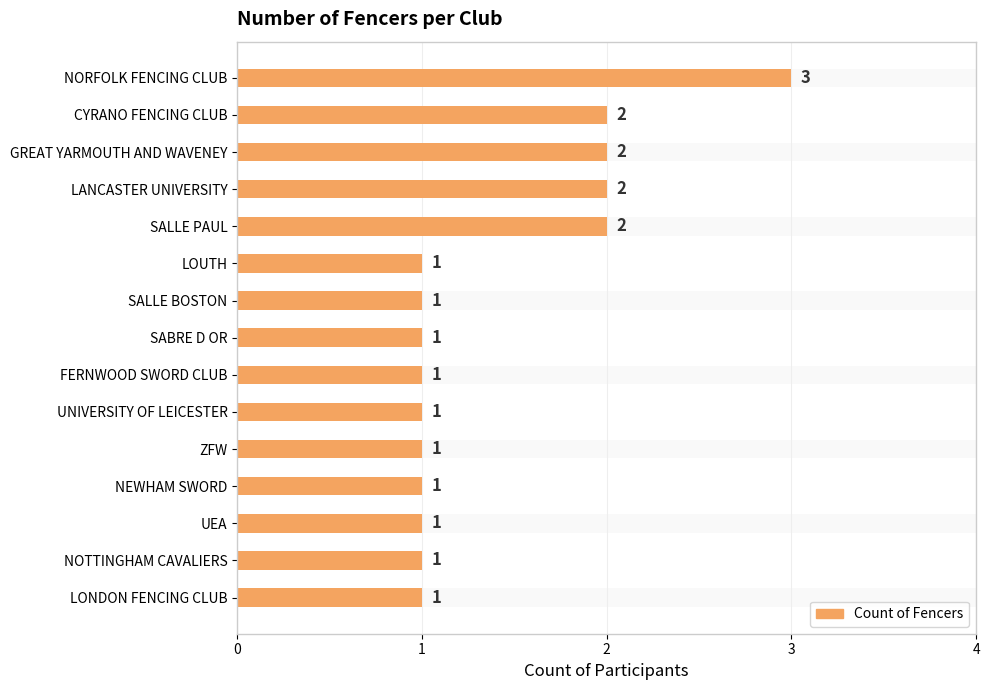

True or false: the data shows 2 at CYRANO FENCING CLUB.

True